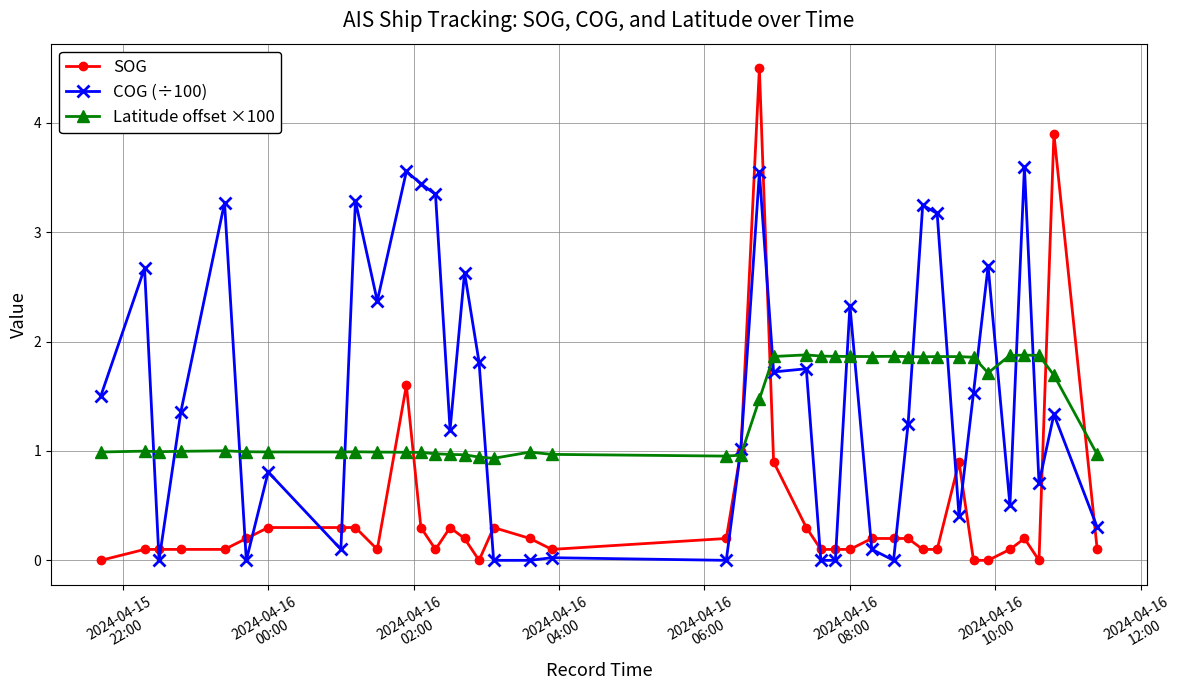

What is the value of the COG (÷100) point at the 34th from the left?

1.5